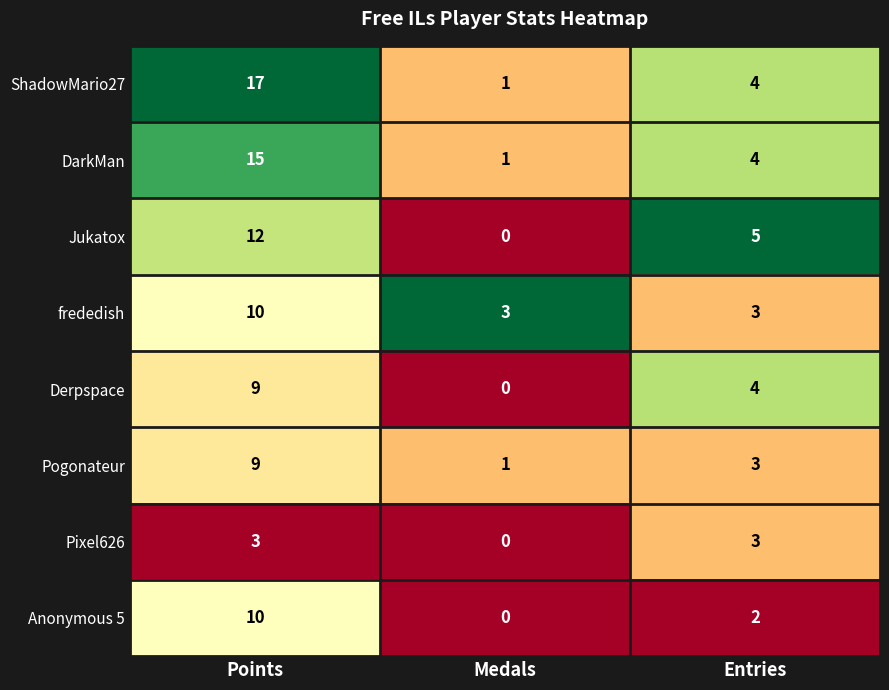

Which series has the widest spread of values?

ShadowMario27